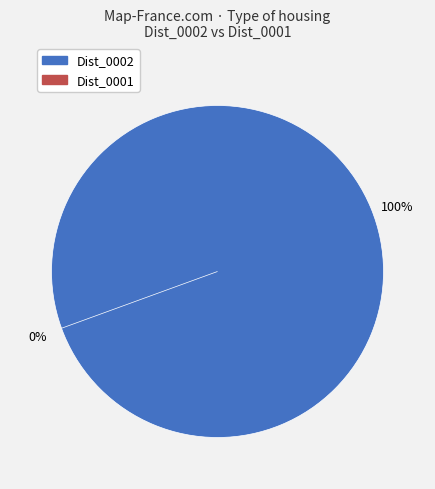

Is it true that 0 is 22% of the pie?

False